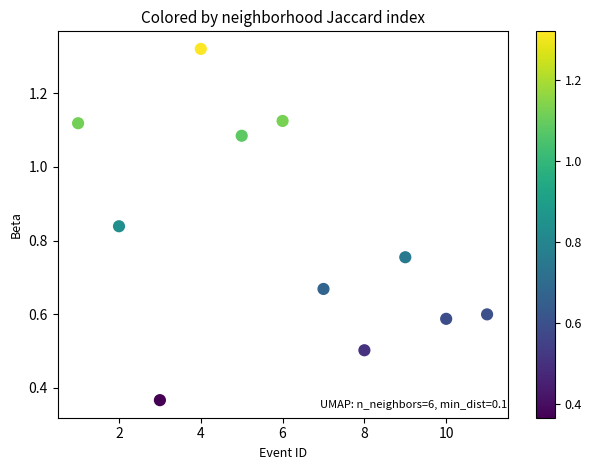

What is the range of Y values (max minus min)?

1.0